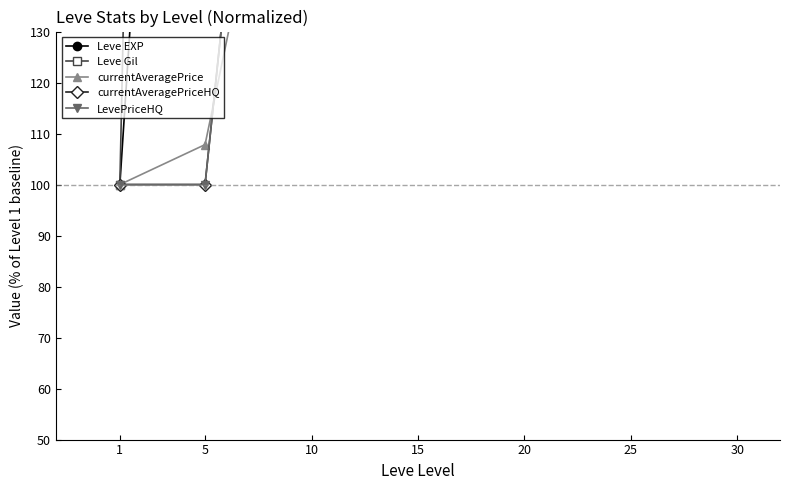

Which label corresponds to the largest value in the chart?

30